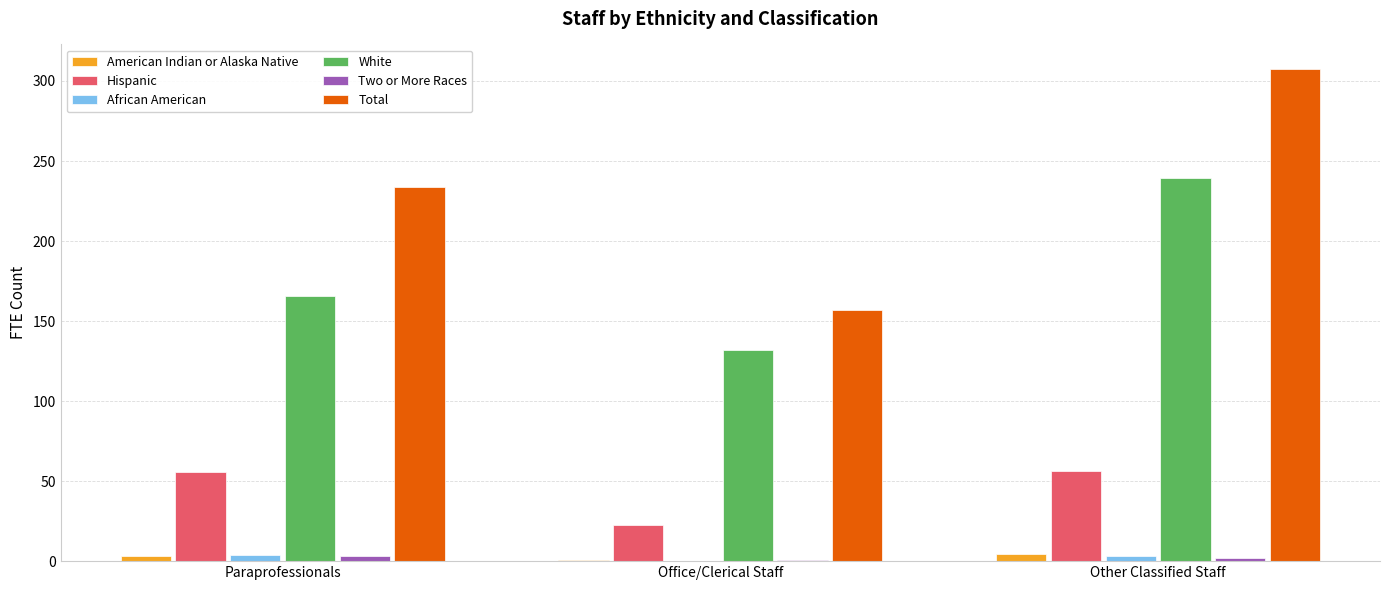

Is it true that White equals 132.1 at Office/Clerical Staff?

True